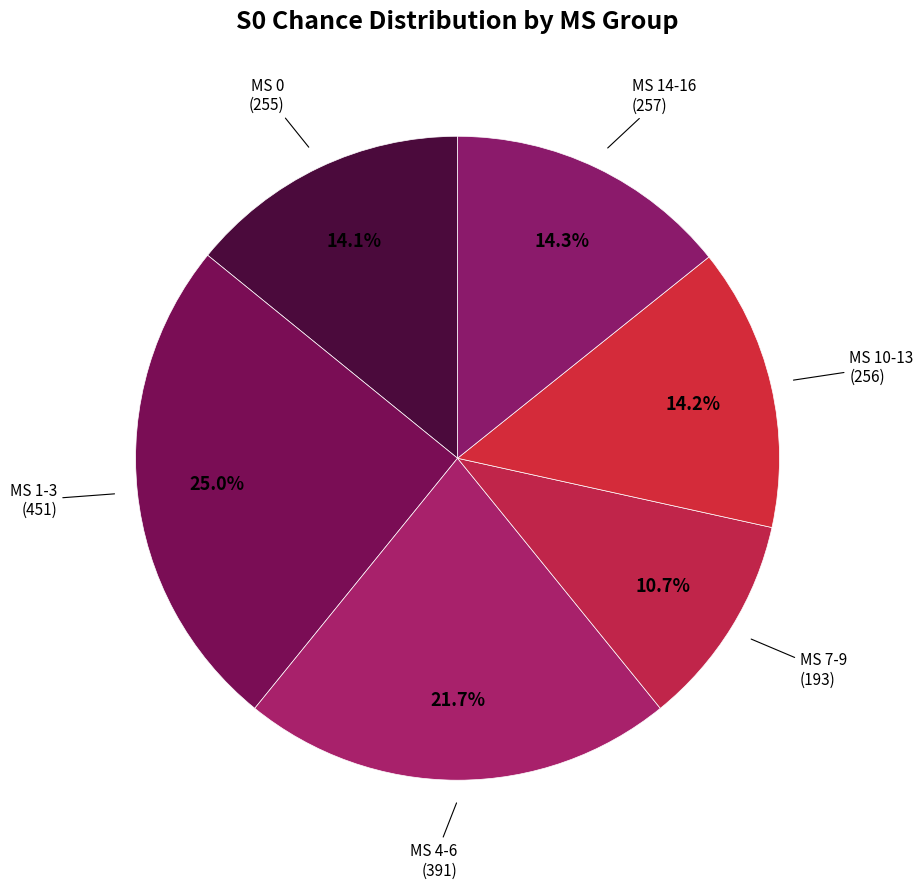

Count the number of slices in the pie.

6